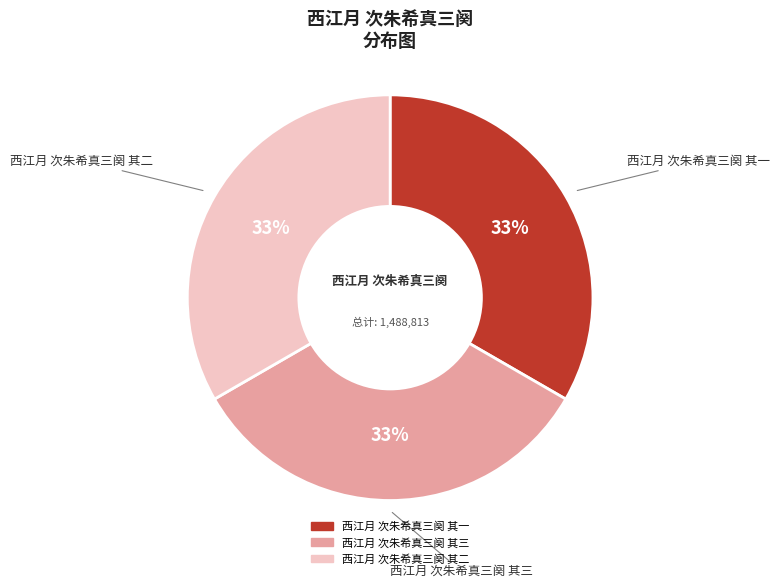

Do 西江月 次朱希真三阕 其一 and 西江月 次朱希真三阕 其三 together represent more than half of the pie?

Yes